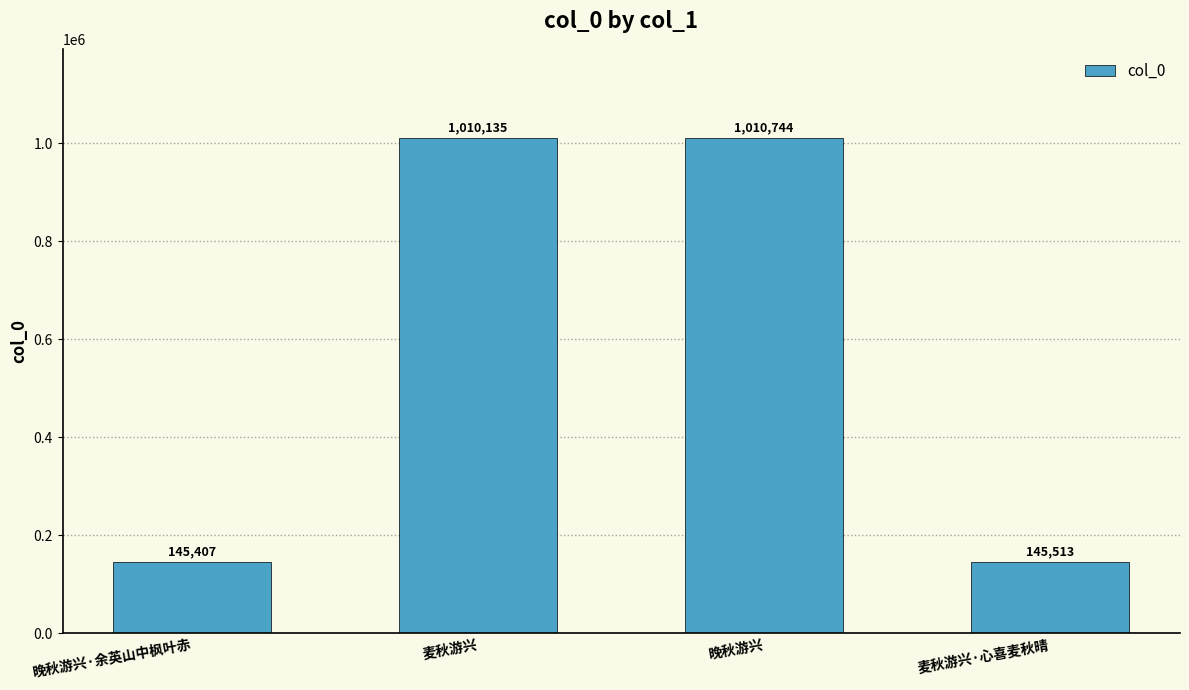

What is the change in value from 晚秋游兴·余英山中枫叶赤 to 麦秋游兴·心喜麦秋晴?

+106